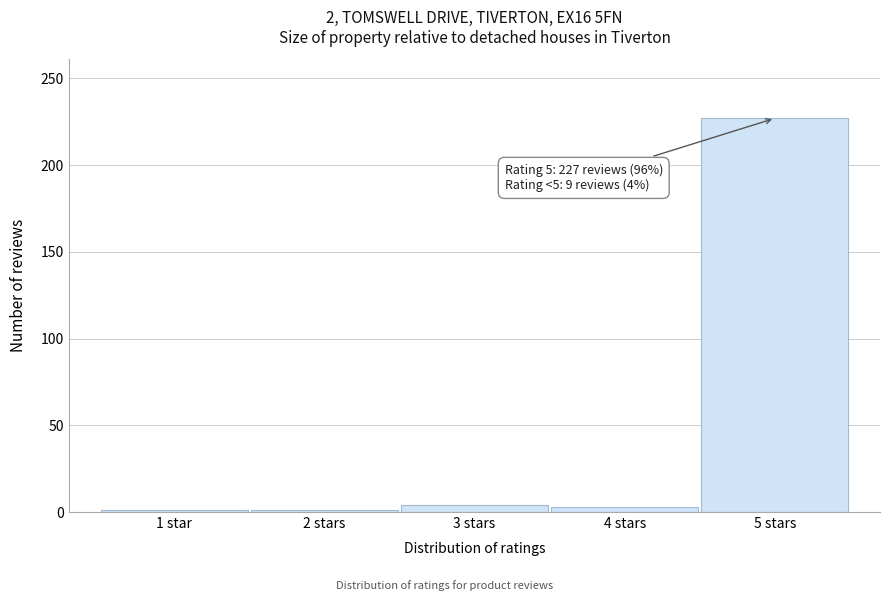

Is it true that the value at 5 stars is 398?

False